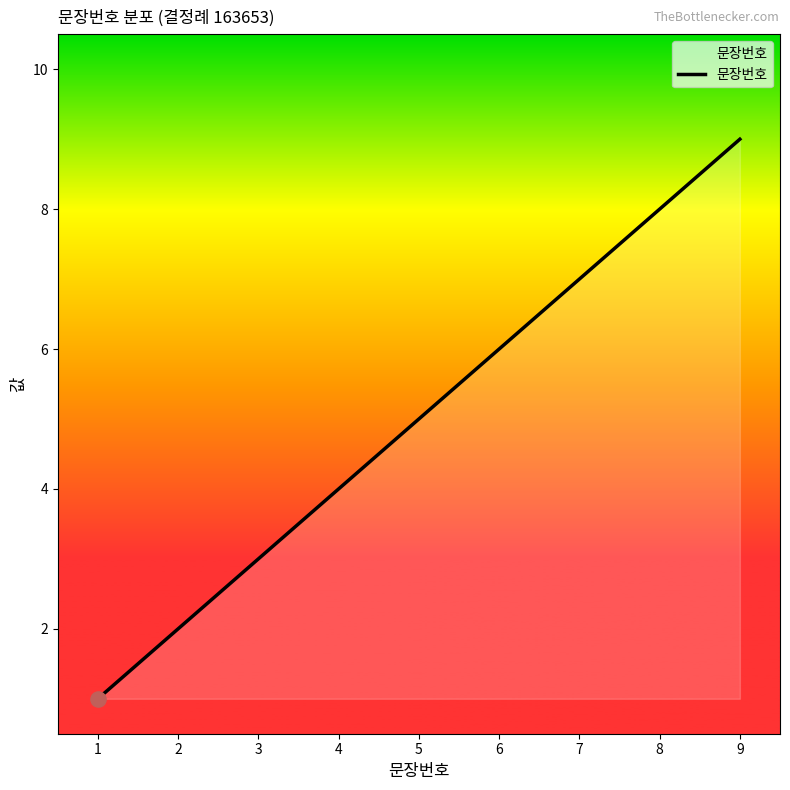

Which has a higher value, 2 or 3?

3